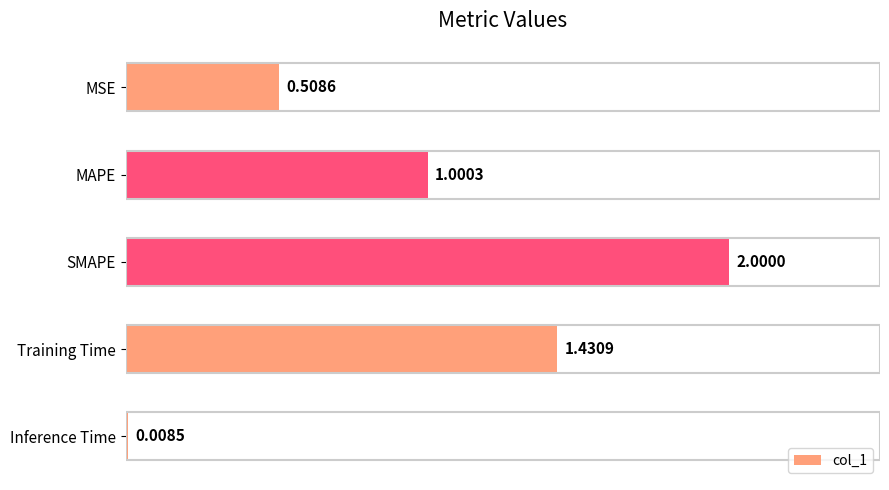

What is the sum of the values at MAPE and Training Time?

2.4